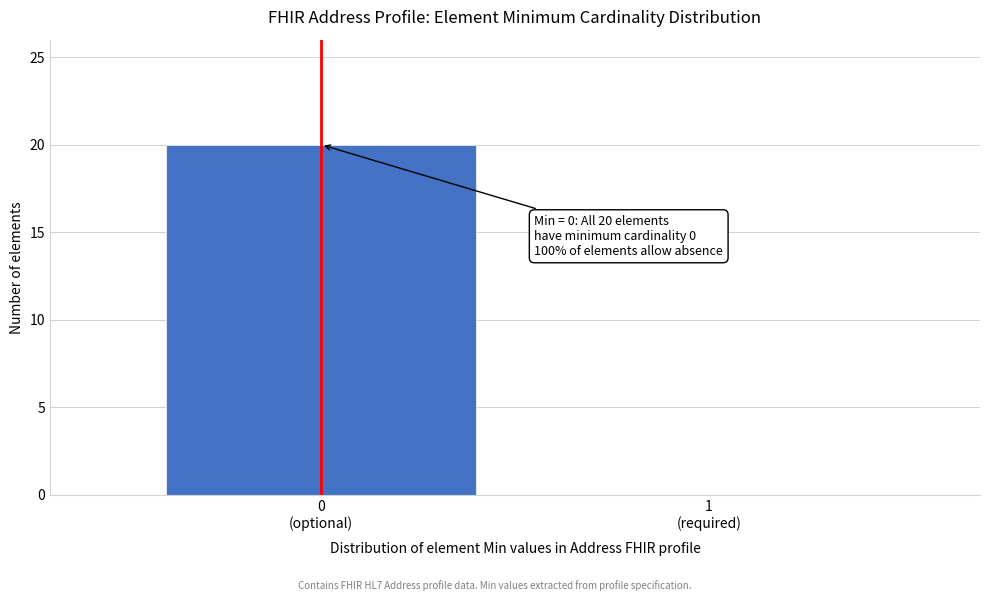

What is the greatest value displayed?

20